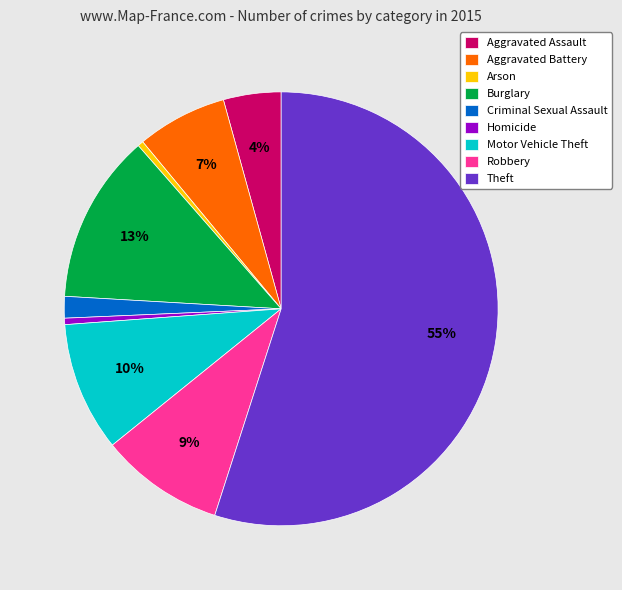

How many slices are in this pie chart?

9